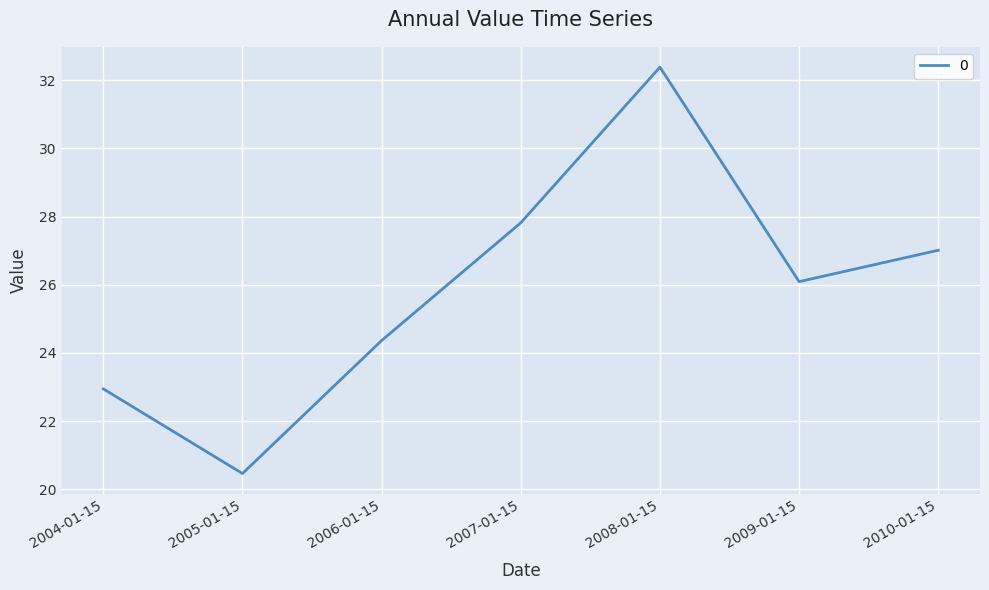

The chart shows a value of 15.8 at 2004-01-15. True or false?

False